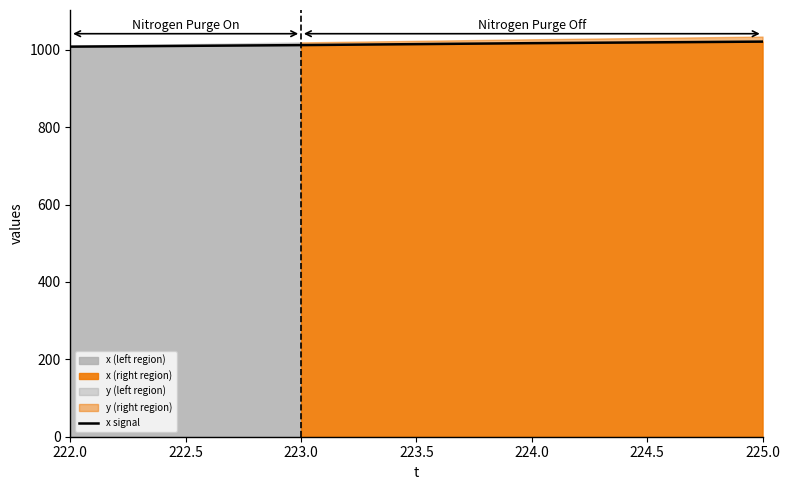

True or false: x signal has more than 2 interior local peaks.

False